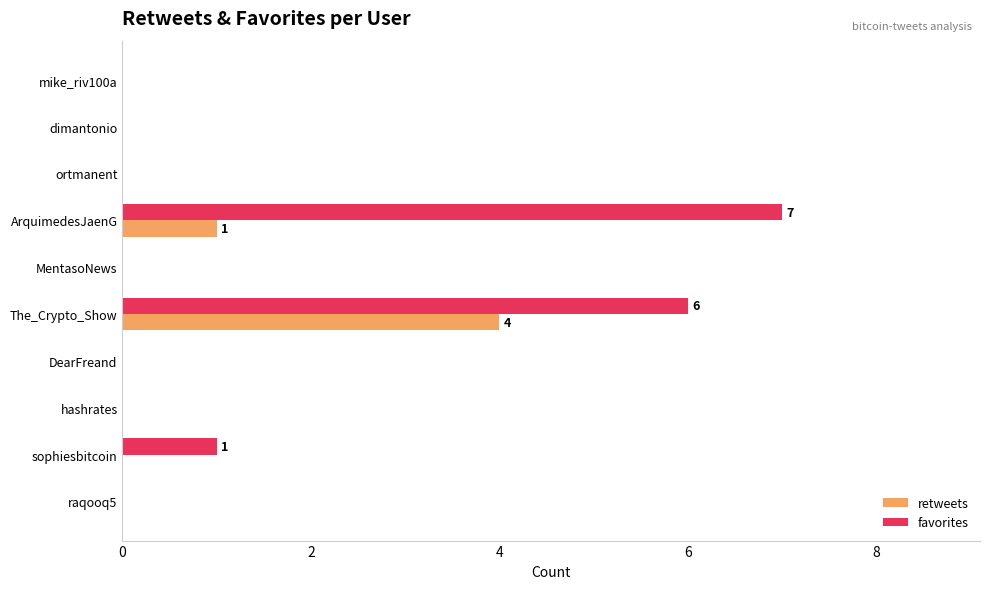

At which label does favorites reach its peak?

ArquimedesJaenG